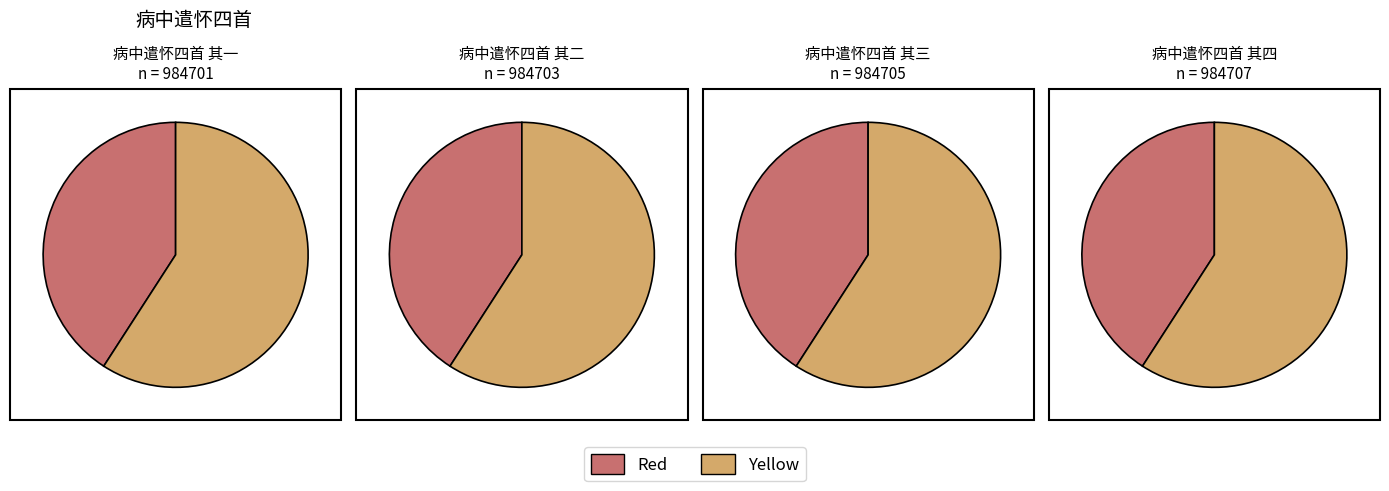

To the nearest percent, what portion does 病中遣怀四首 其二 represent?

59%